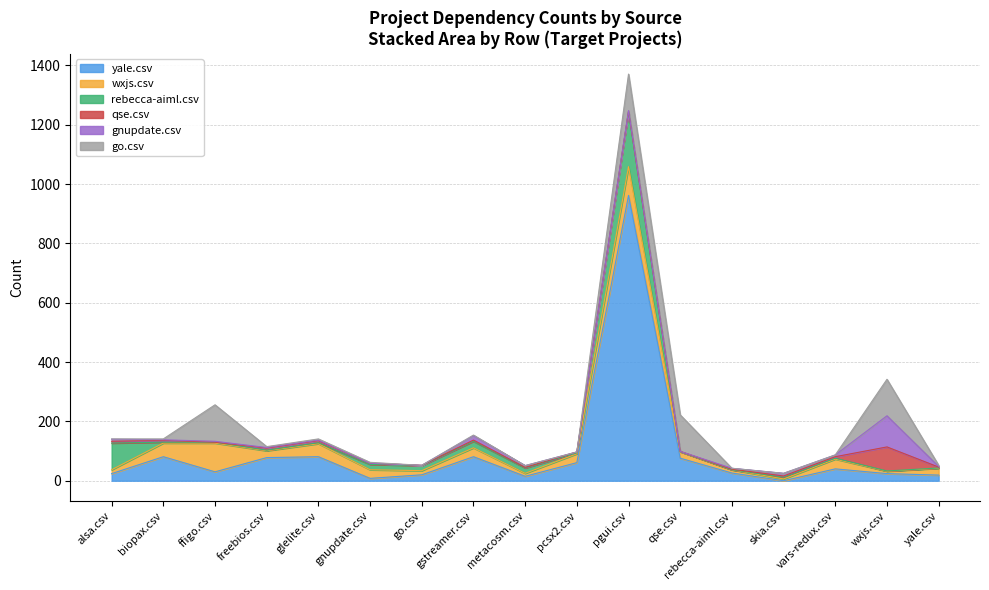

What is the difference between the highest and lowest values at pgui.csv?

960